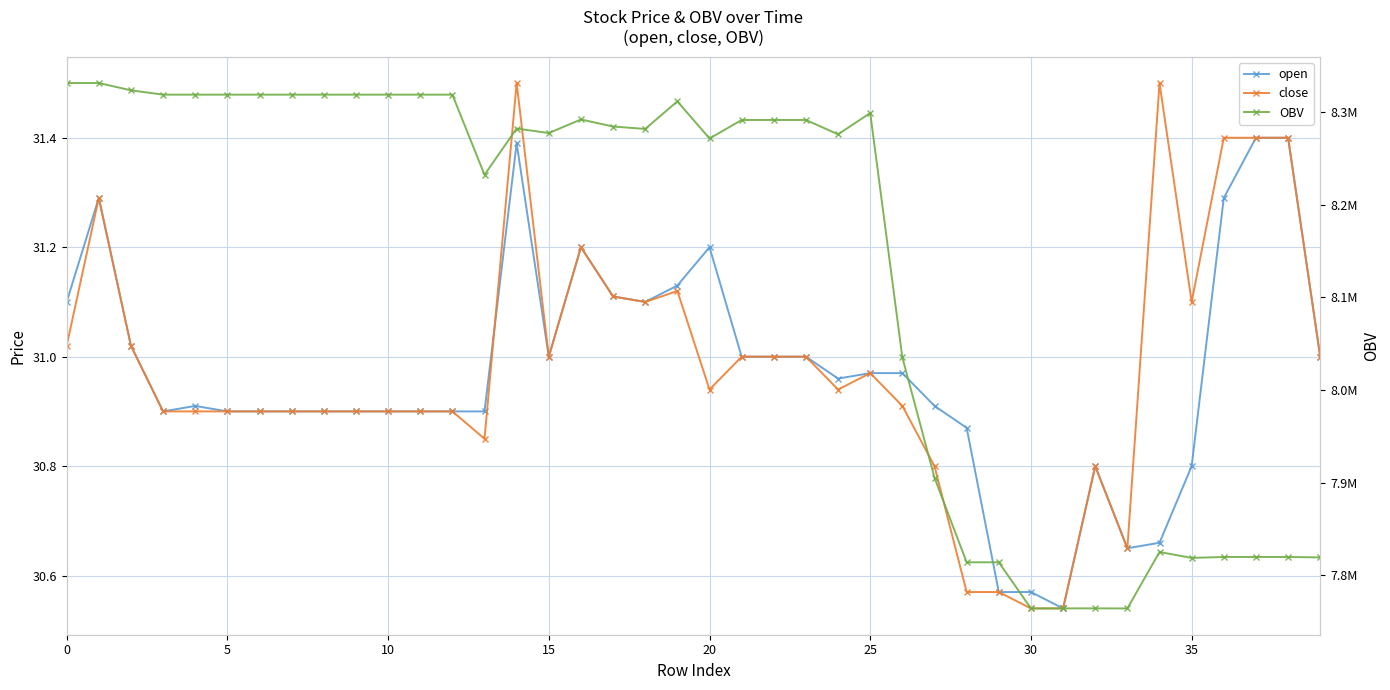

How many distinct data groups are displayed?

3